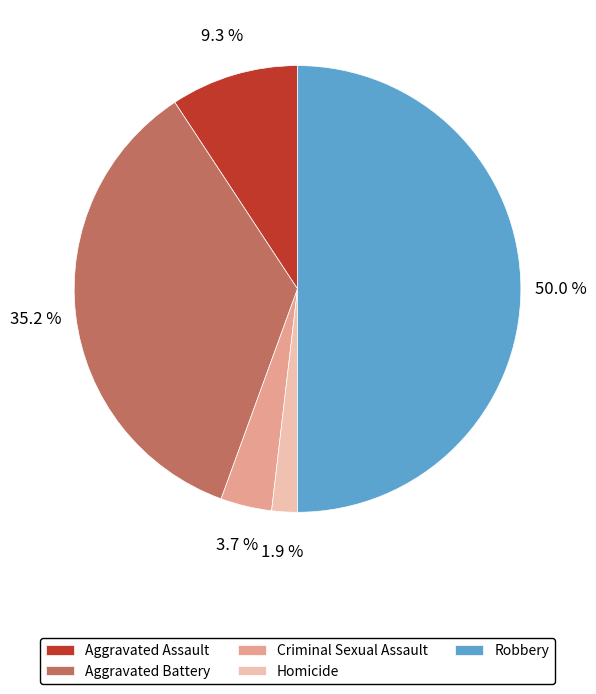

Between Criminal Sexual Assault and Robbery, which is larger?

Robbery